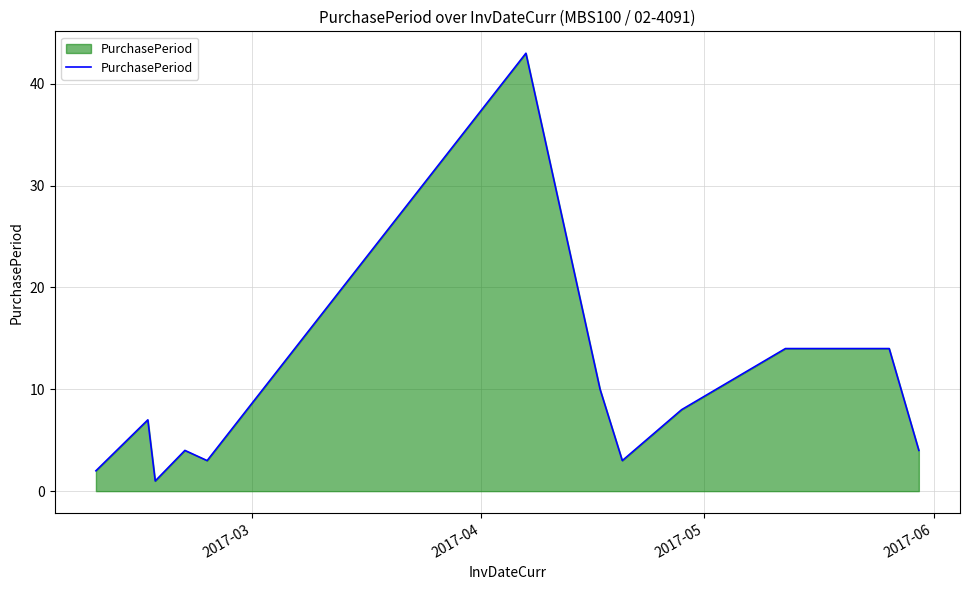

Is this an area chart (filled region under the line)?

Yes